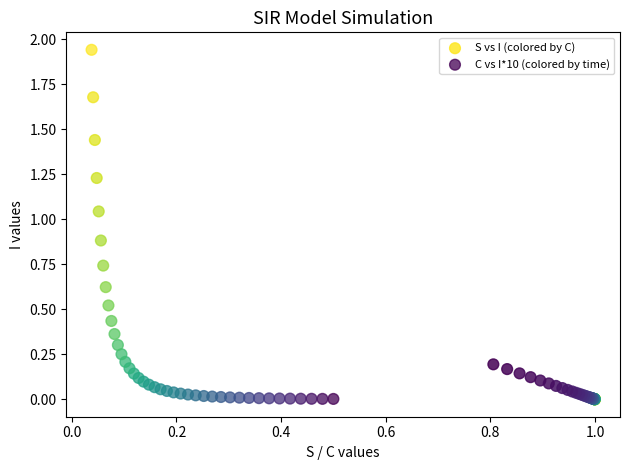

Which series has the largest Y range (max minus min)?

C vs I*10 (colored by time)